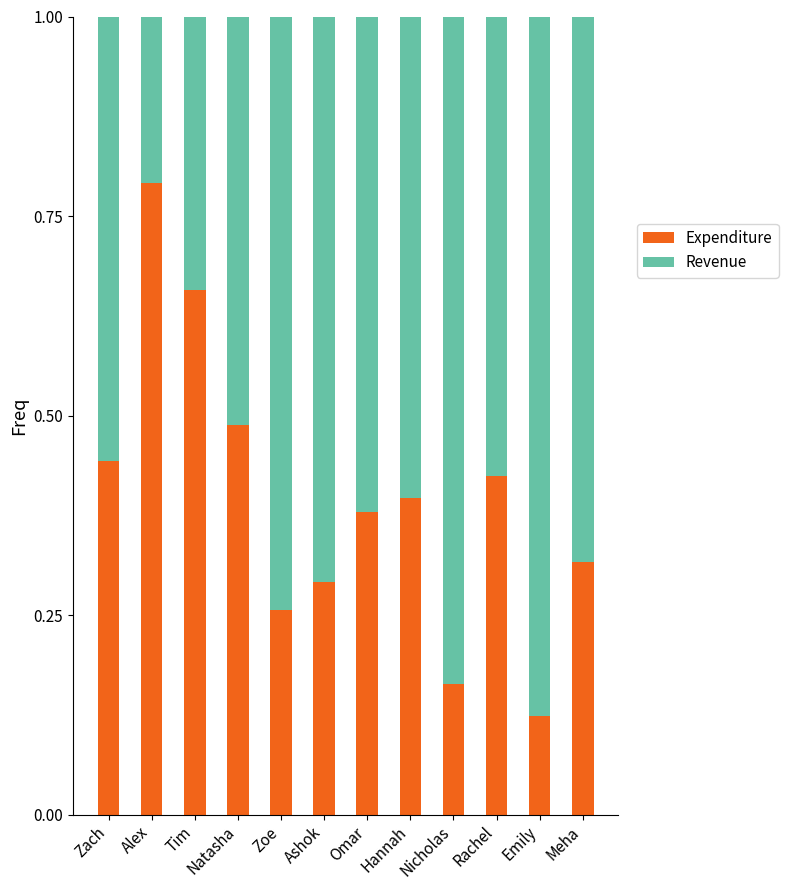

Which category has the lowest value in the Expenditure series?

Emily